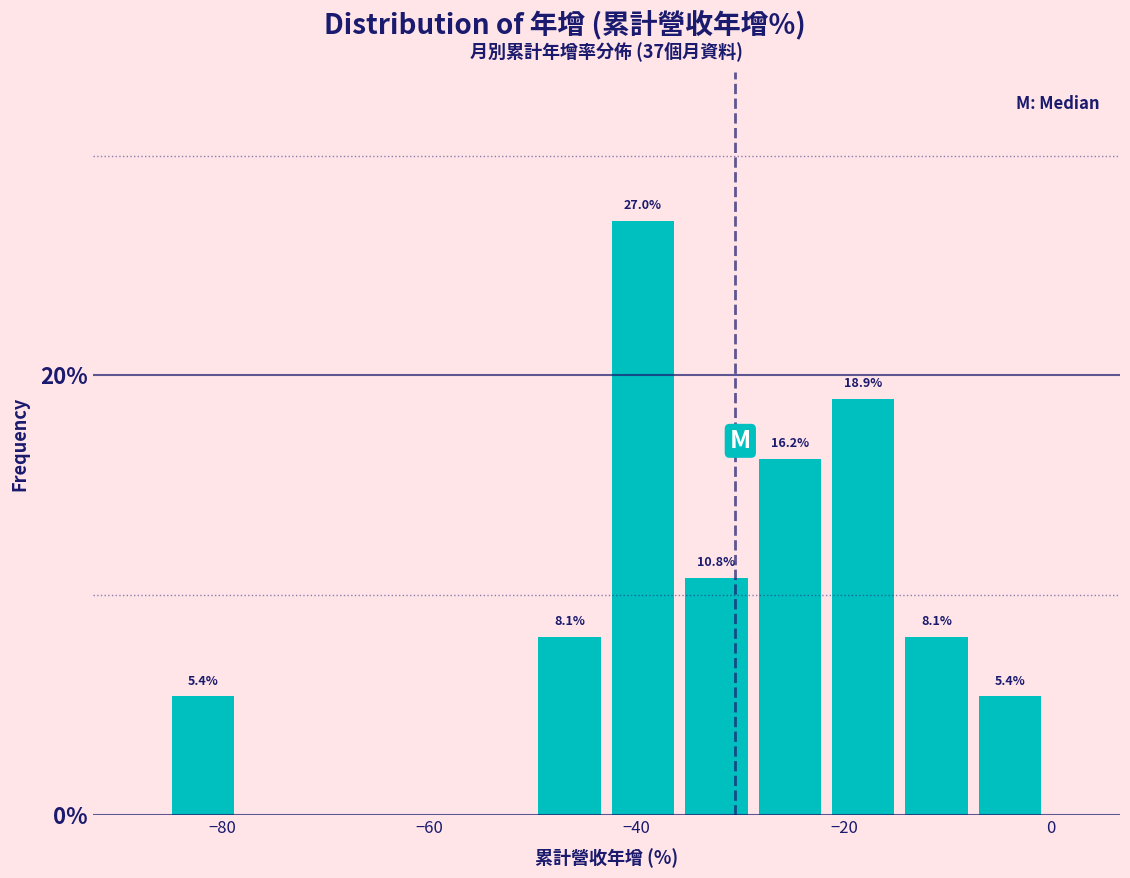

Read against the x-axis, roughly where is the centre of the tallest bar?

-40